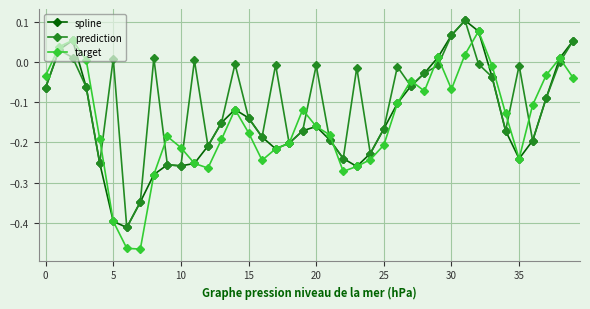

In target, how many points are higher than both neighbors (excluding endpoints)?

8